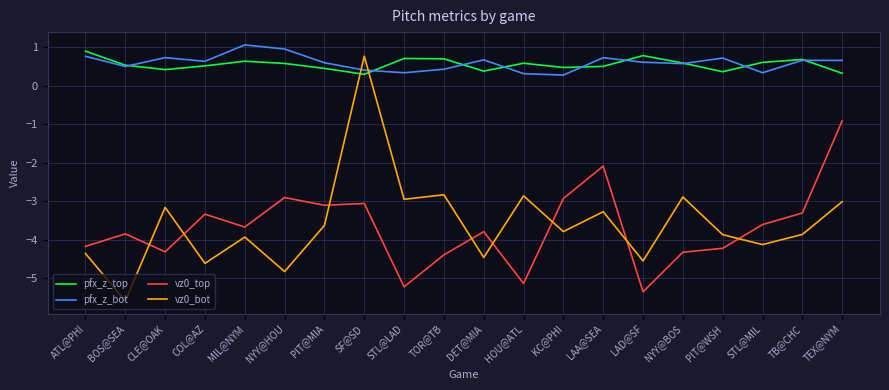

Between LAD@SF and TEX@NYM, which series saw the biggest shift?

vz0_top